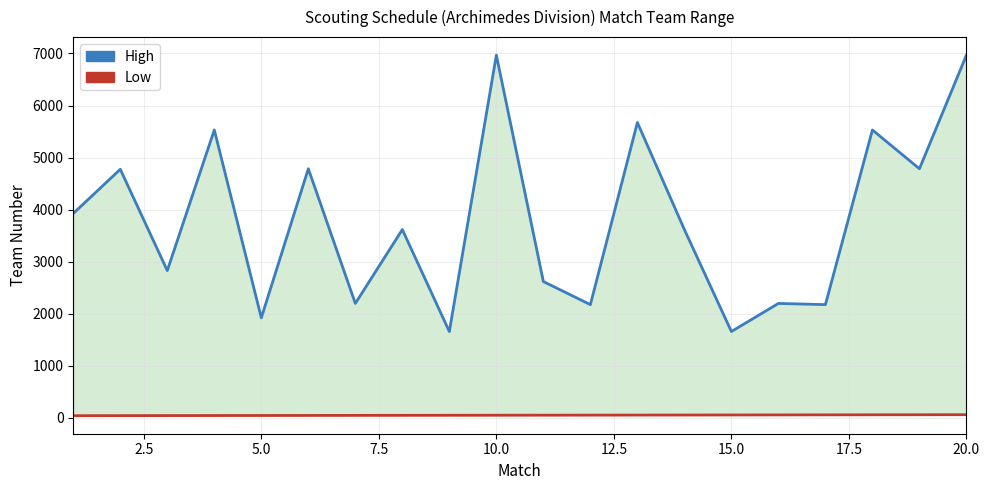

List the series in order of their overall mean, highest first.

High, Low